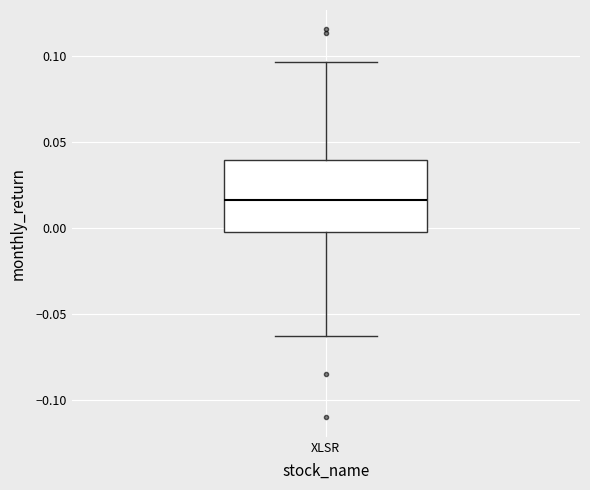

Read this box plot against the y-axis: the position of the median line, the range covered by the box, and the ends of both whiskers. The values are not printed on the chart, so give them approximately, as read against the axis.

median 0.015, box 0.000 to 0.040, whiskers -0.060 to 0.095